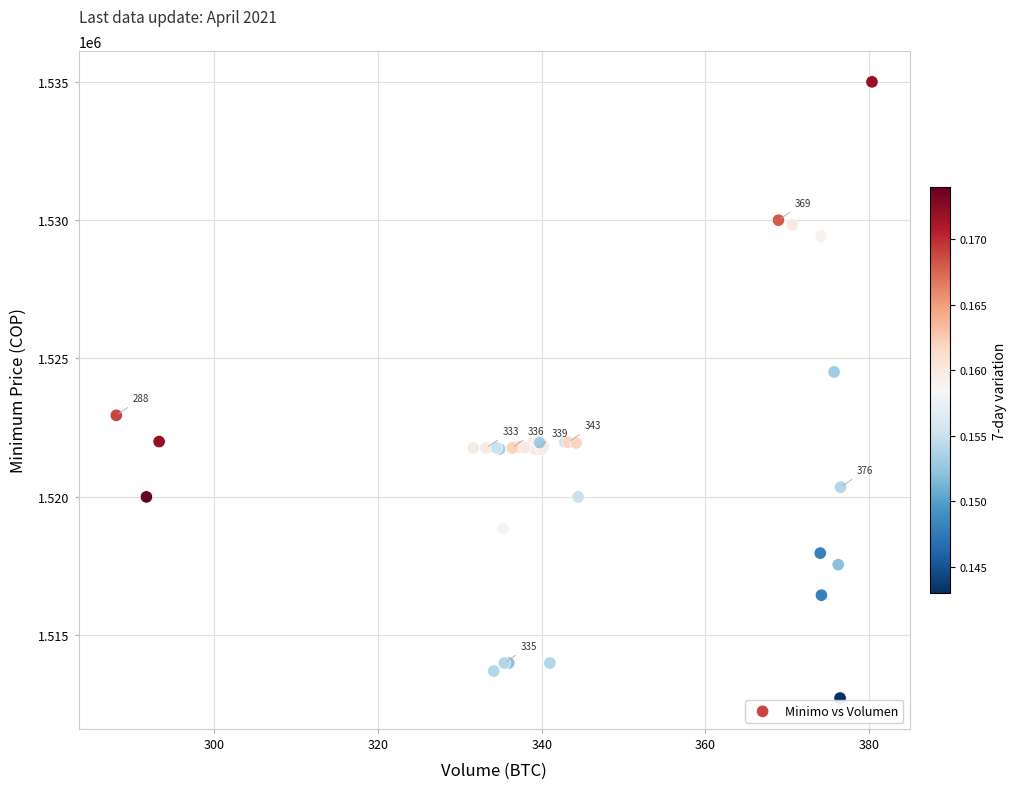

What Y value in the scatter plot is closest to 1523862?

1524513